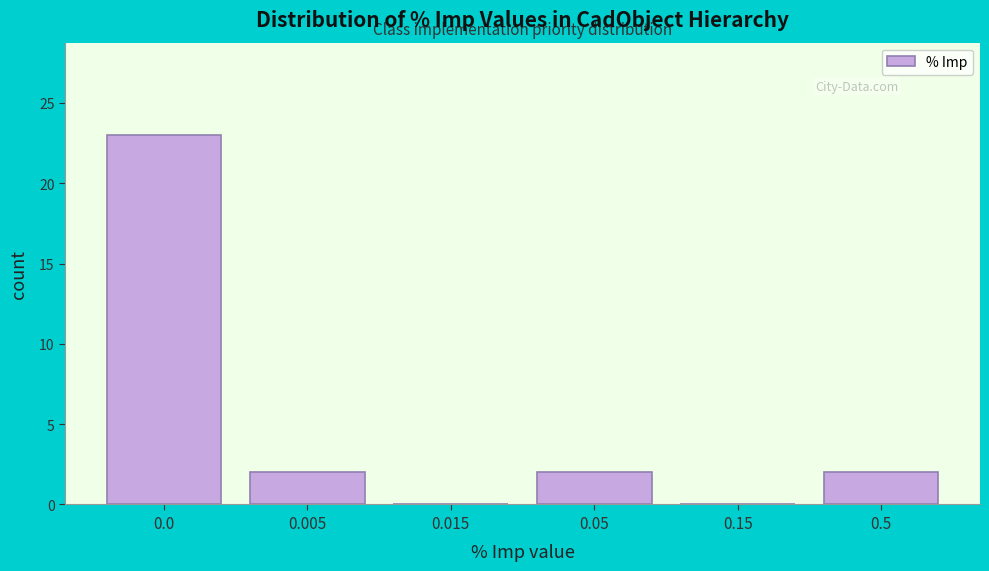

Reading right to left, what are all the values shown in this chart?

0.5=2	0.15=0	0.05=2	0.015=0	0.005=2	0.0=23